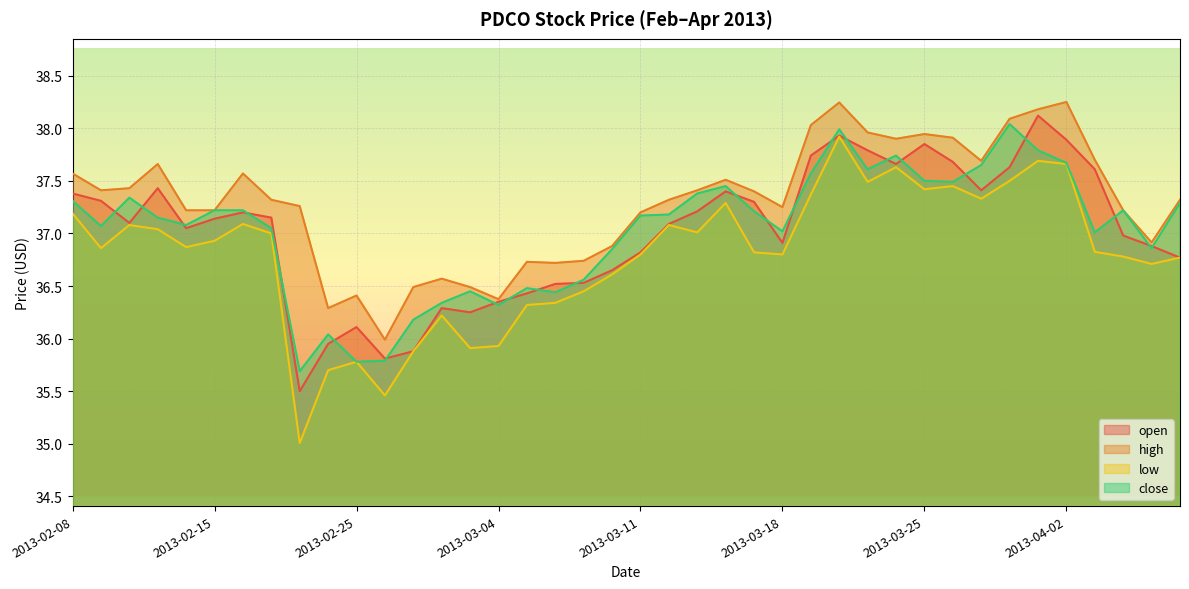

Where is the first local minimum for open?

2013-02-12